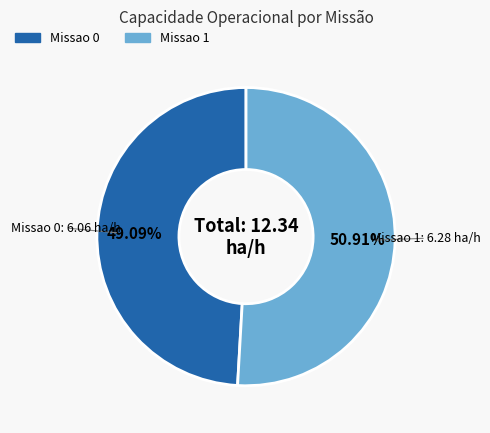

How many segments does this pie chart have?

2